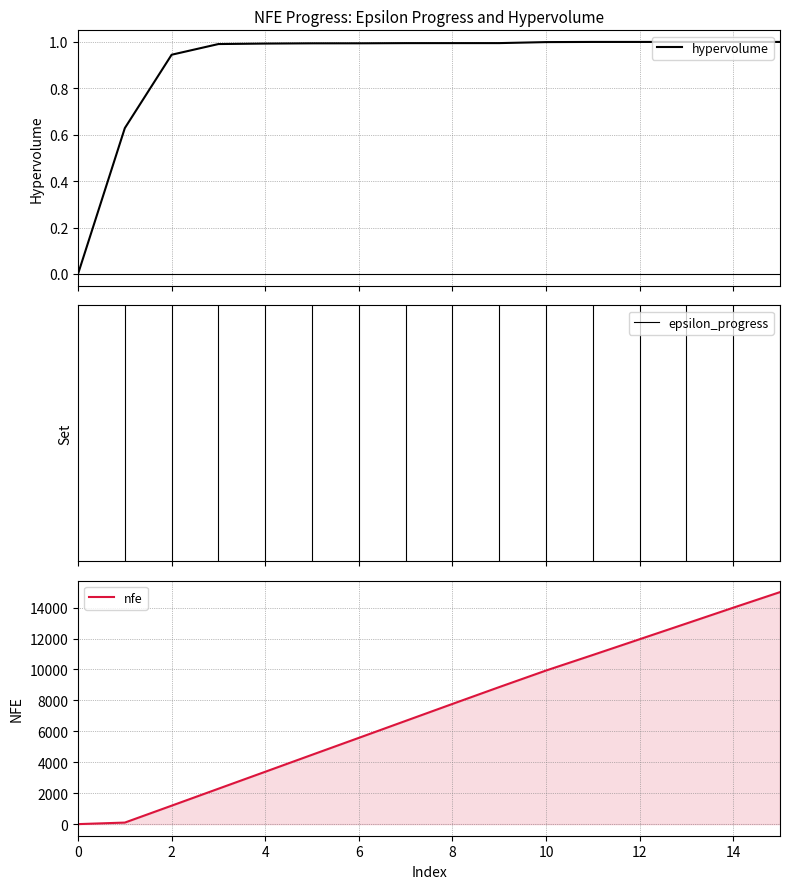

What value does the nfe series have at 4?

3386